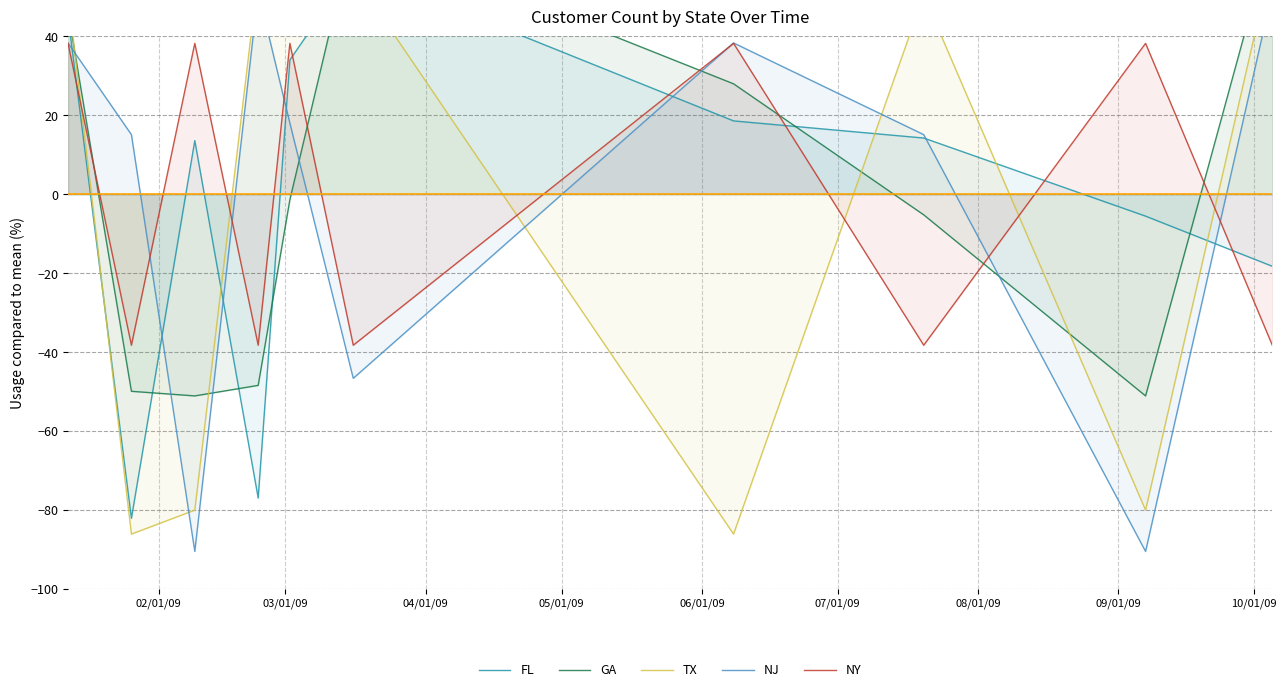

What is the difference between the maximum and minimum values in the FL series?

139.5